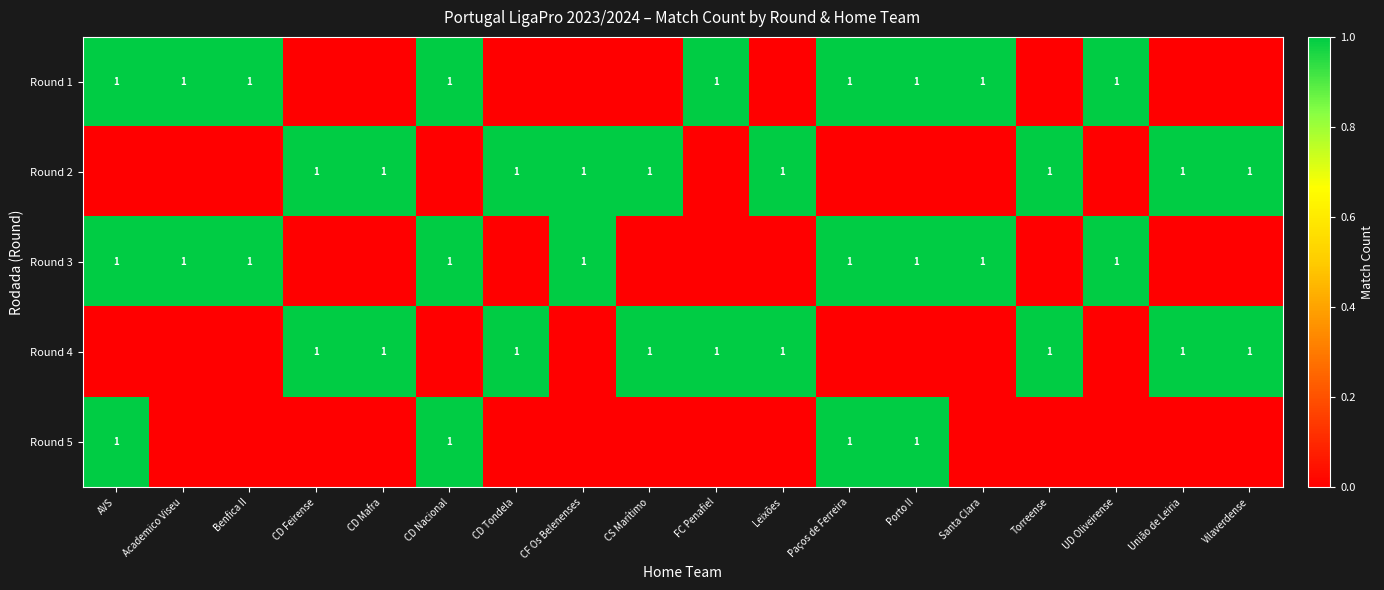

Reading right to left, what are all the values shown in this chart?

row_0: 0	0	1	0	1	1	1	0	1	0	0	0	1	0	0	1	1	1
row_1: 1	1	0	1	0	0	0	1	0	1	1	1	0	1	1	0	0	0
row_2: 0	0	1	0	1	1	1	0	0	0	1	0	1	0	0	1	1	1
row_3: 1	1	0	1	0	0	0	1	1	1	0	1	0	1	1	0	0	0
row_4: 0	0	0	0	0	1	1	0	0	0	0	0	1	0	0	0	0	1